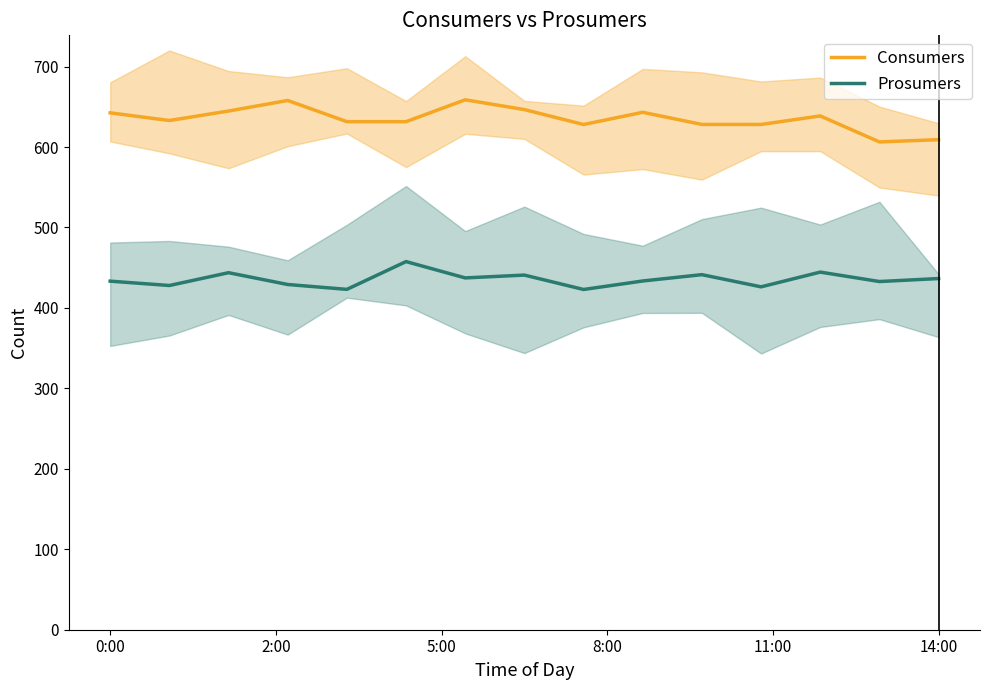

What is the label of the 7th point from the right?

8